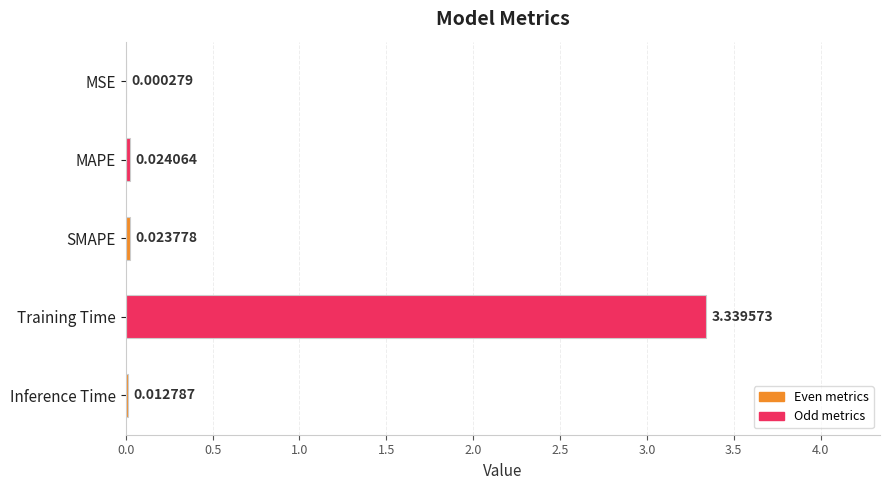

What is the sum of all values?

3.4